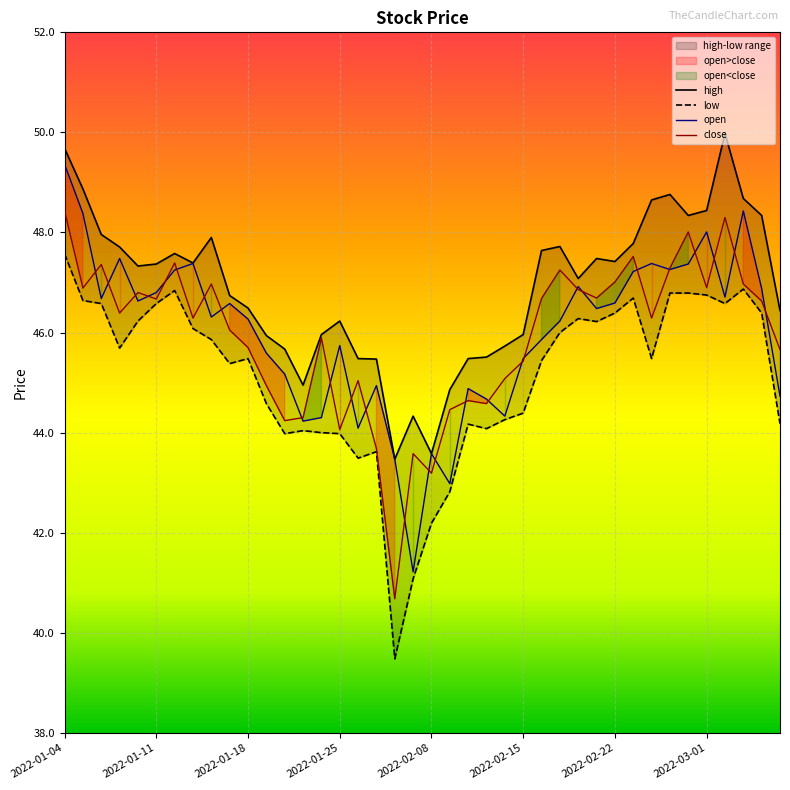

What is the minimum value shown in the chart?

39.5